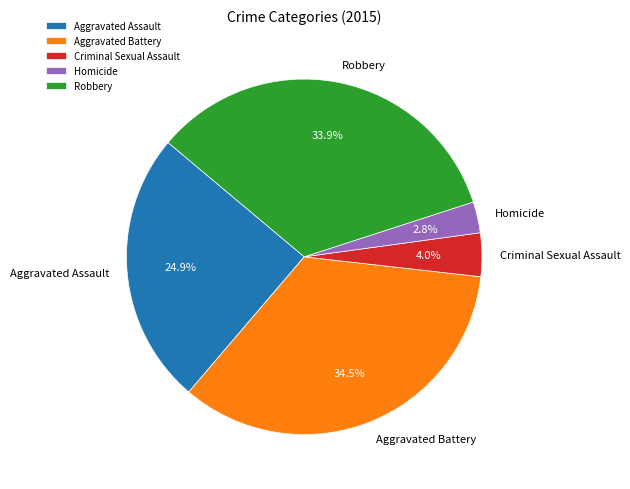

To the nearest percent, what is the combined percentage of Homicide and Criminal Sexual Assault?

7%